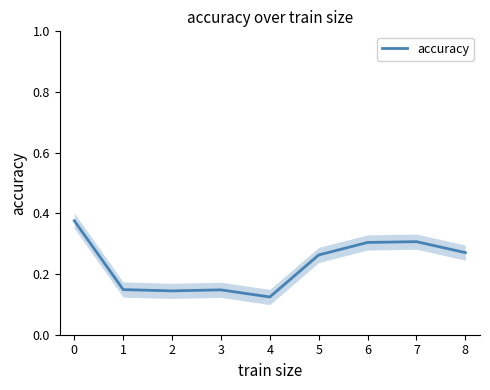

How many values are between 0 and 1?

9